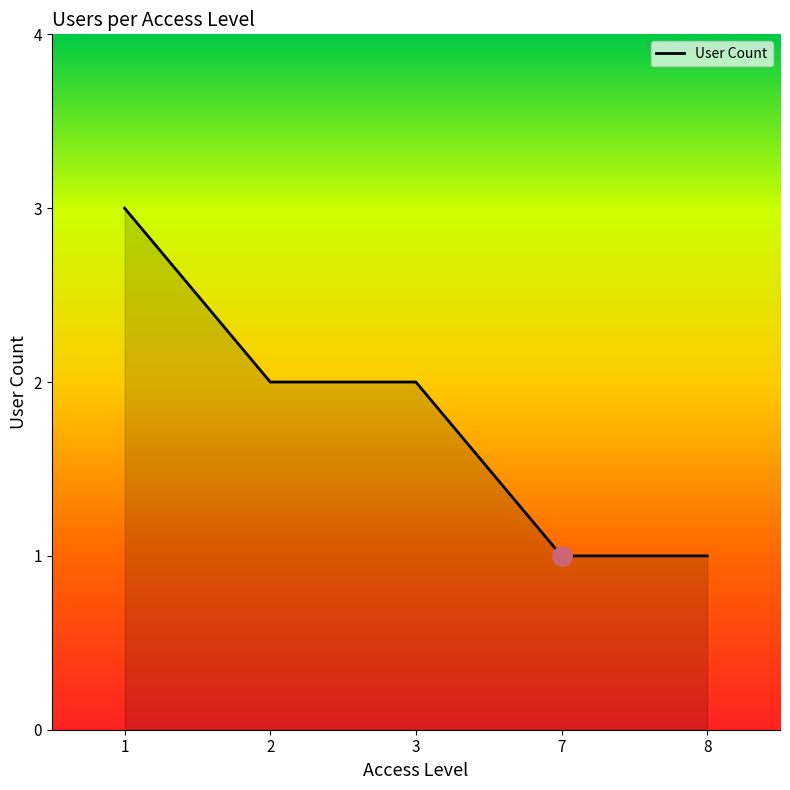

True or false: there are more than 2 points higher than both neighbors.

False